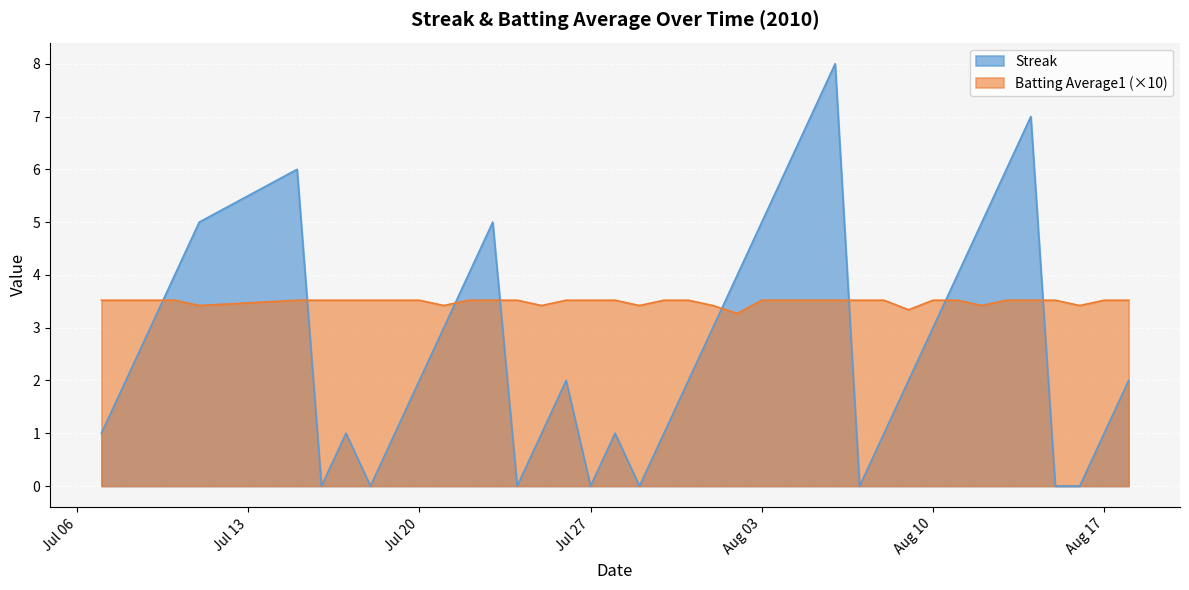

Which series has the widest spread of values?

Streak